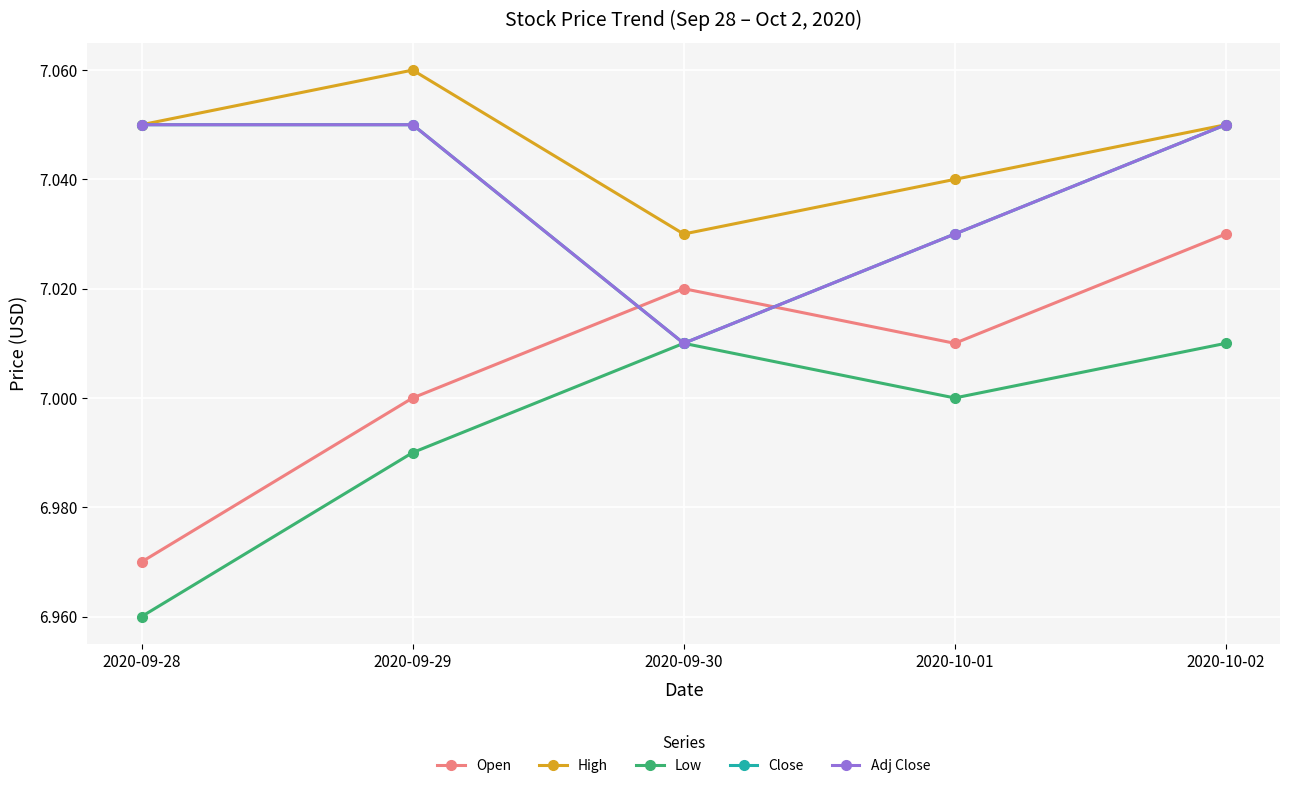

Does the chart have visible grid lines?

Yes